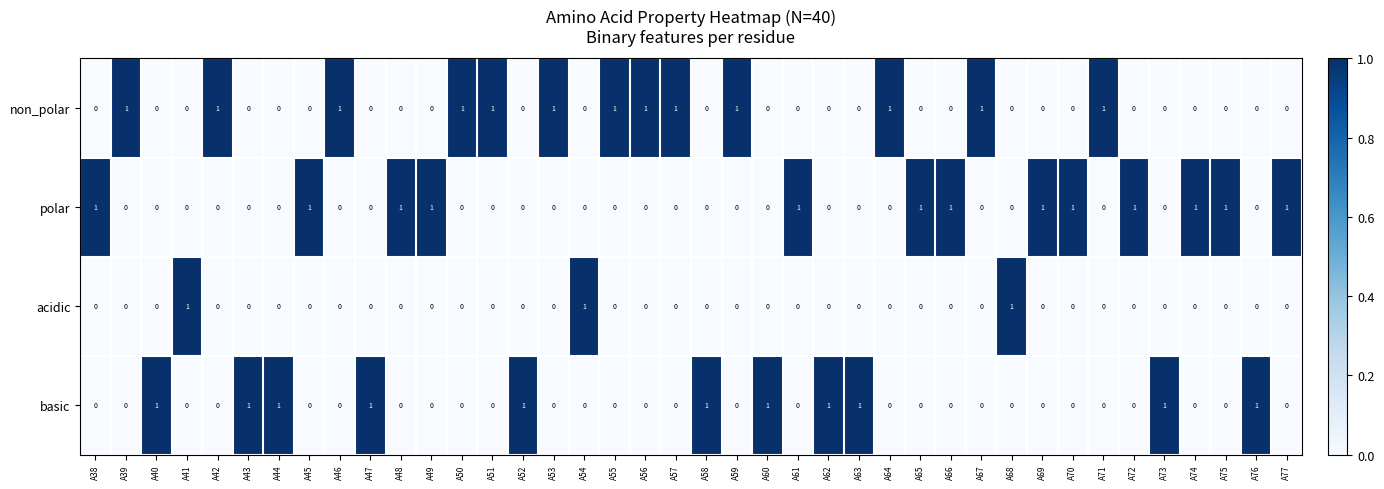

At how many categories does at least one series exceed 0?

40